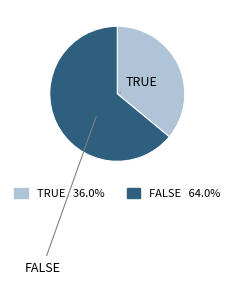

How many segments does this pie chart have?

2